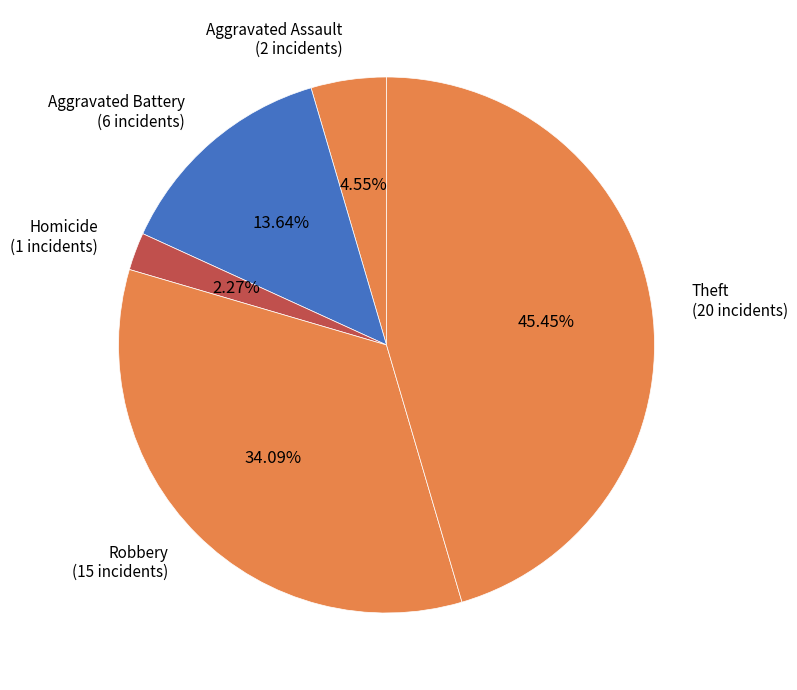

How many slices are in this pie chart?

5